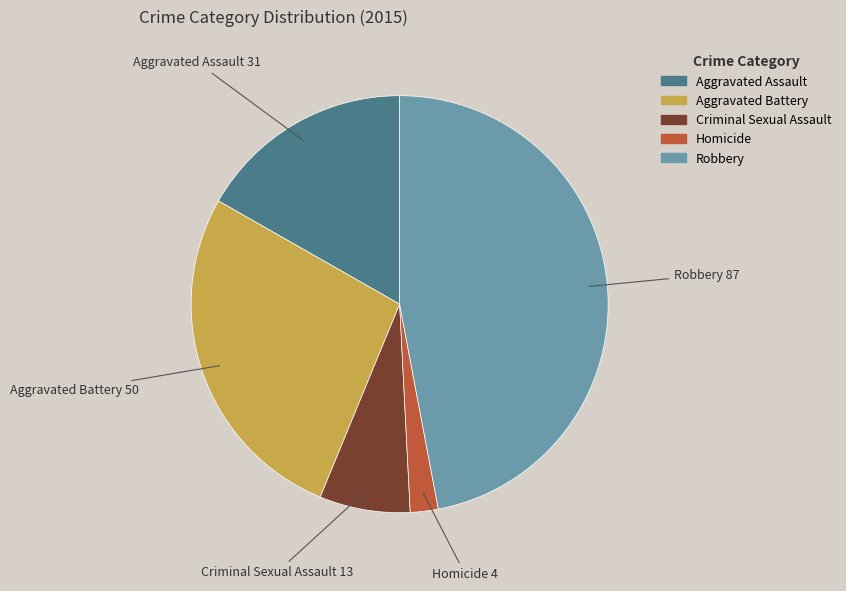

Does Robbery represent more than half of the total?

No